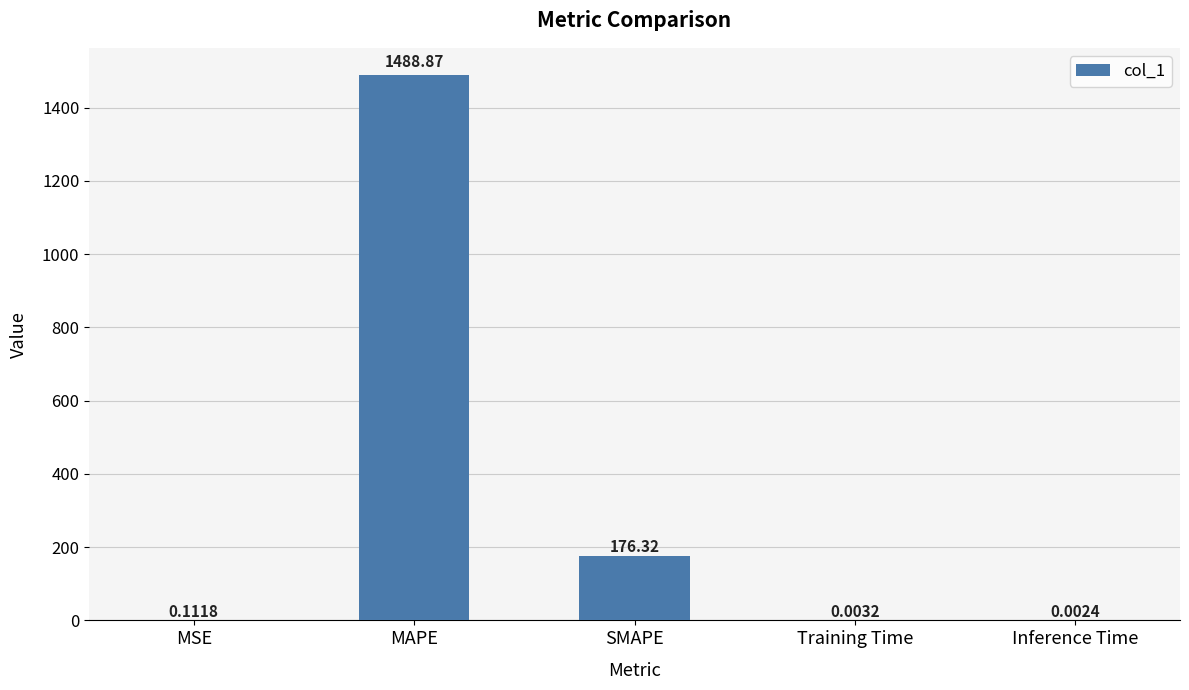

Which label corresponds to the largest value in the chart?

MAPE